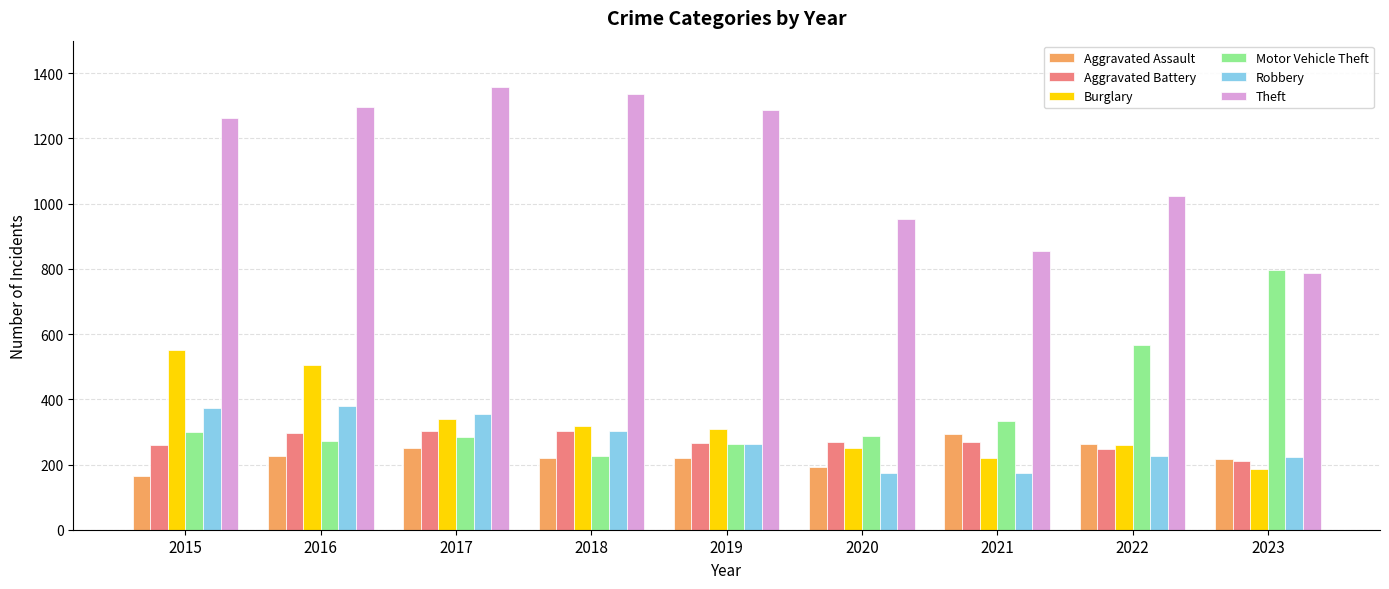

What is the value of the Theft bar at the 5th from the left?

1288